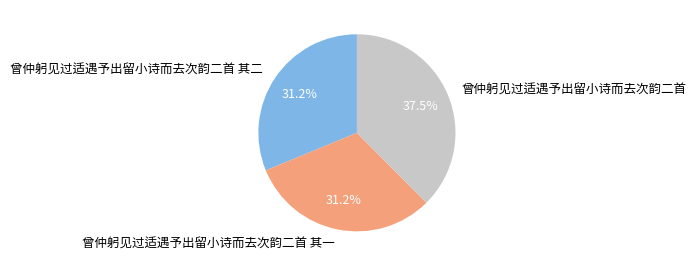

Which has a higher value, 曾仲躬见过适遇予出留小诗而去次韵二首 其一 or 曾仲躬见过适遇予出留小诗而去次韵二首?

曾仲躬见过适遇予出留小诗而去次韵二首